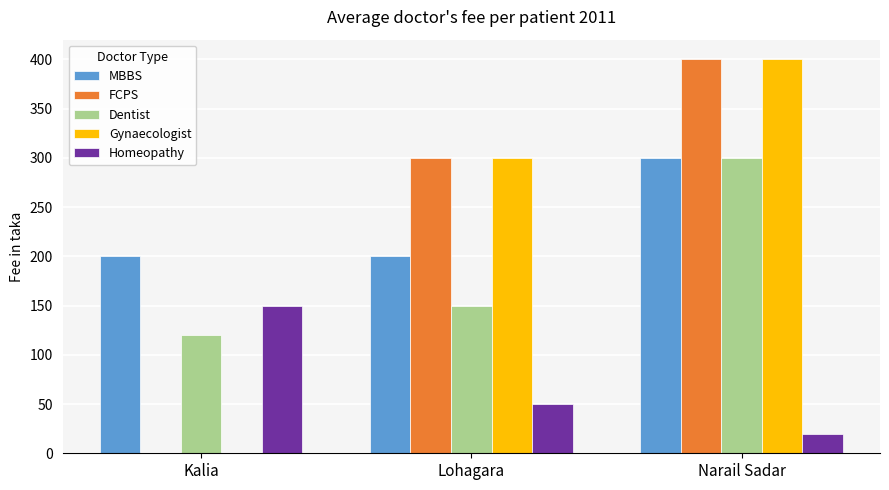

What is the greatest value displayed?

400